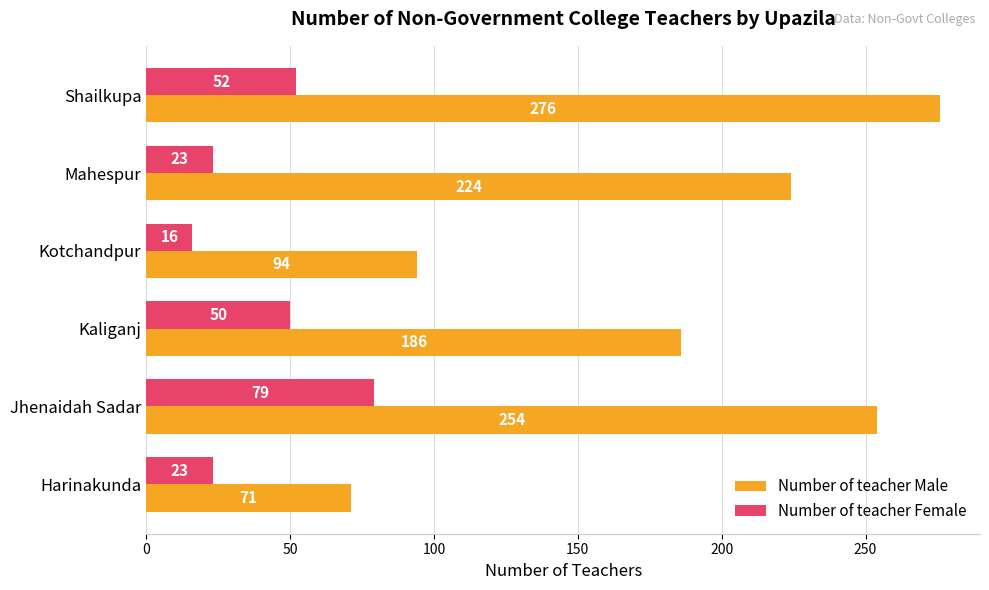

True or false: Number of teacher Female has a value of 52 at Shailkupa.

True